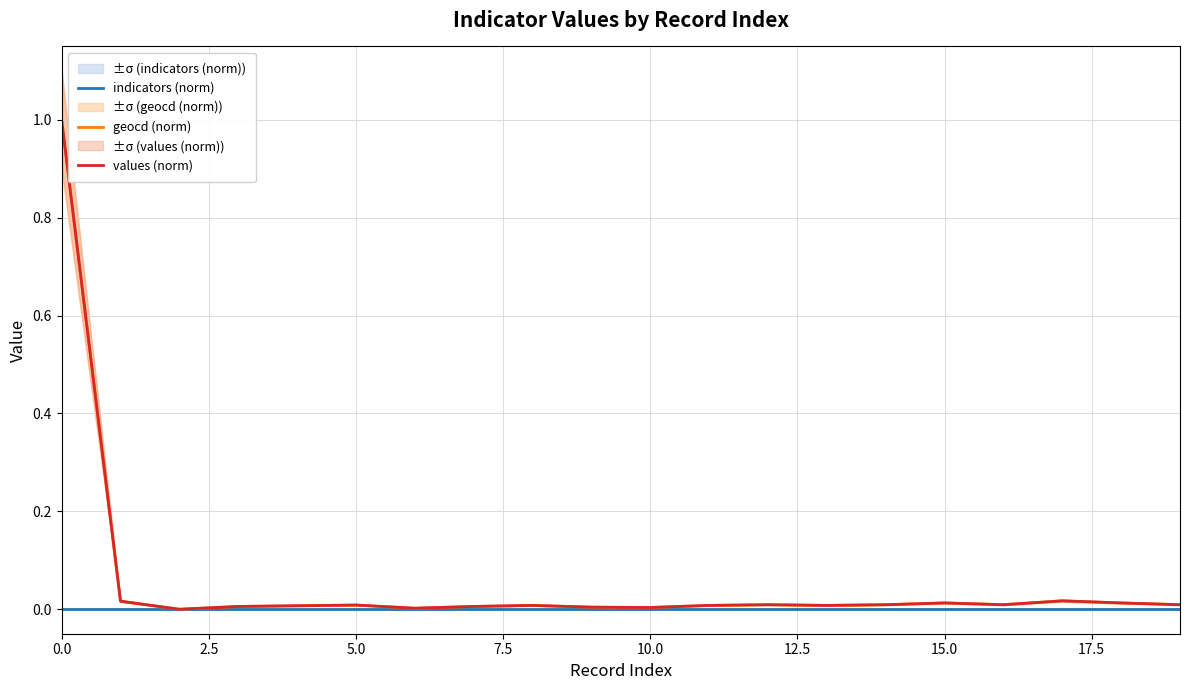

What are all the series names shown in the legend?

indicators (norm), geocd (norm), values (norm)